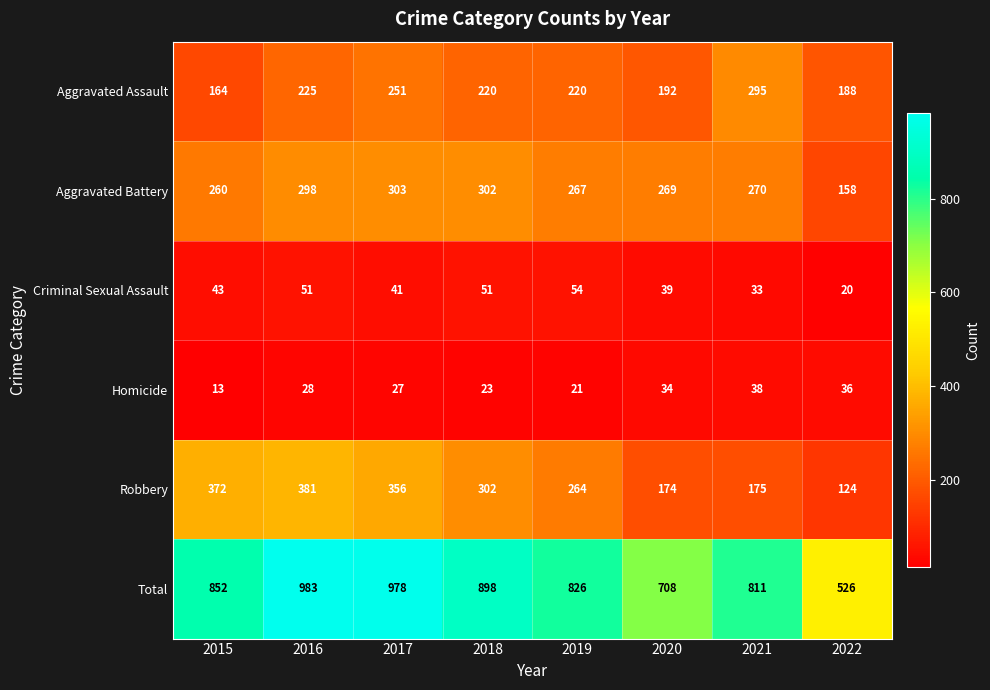

What is the difference between the highest and lowest values at 2019?

805